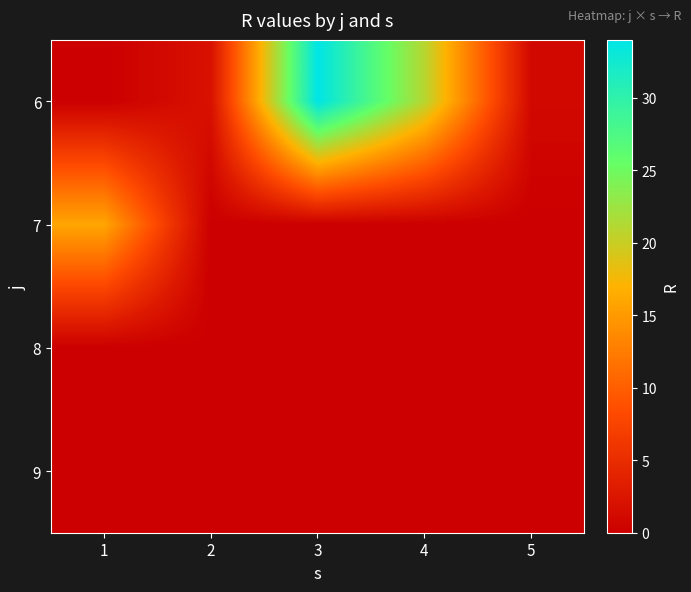

What is the total value across all series at 2?

2